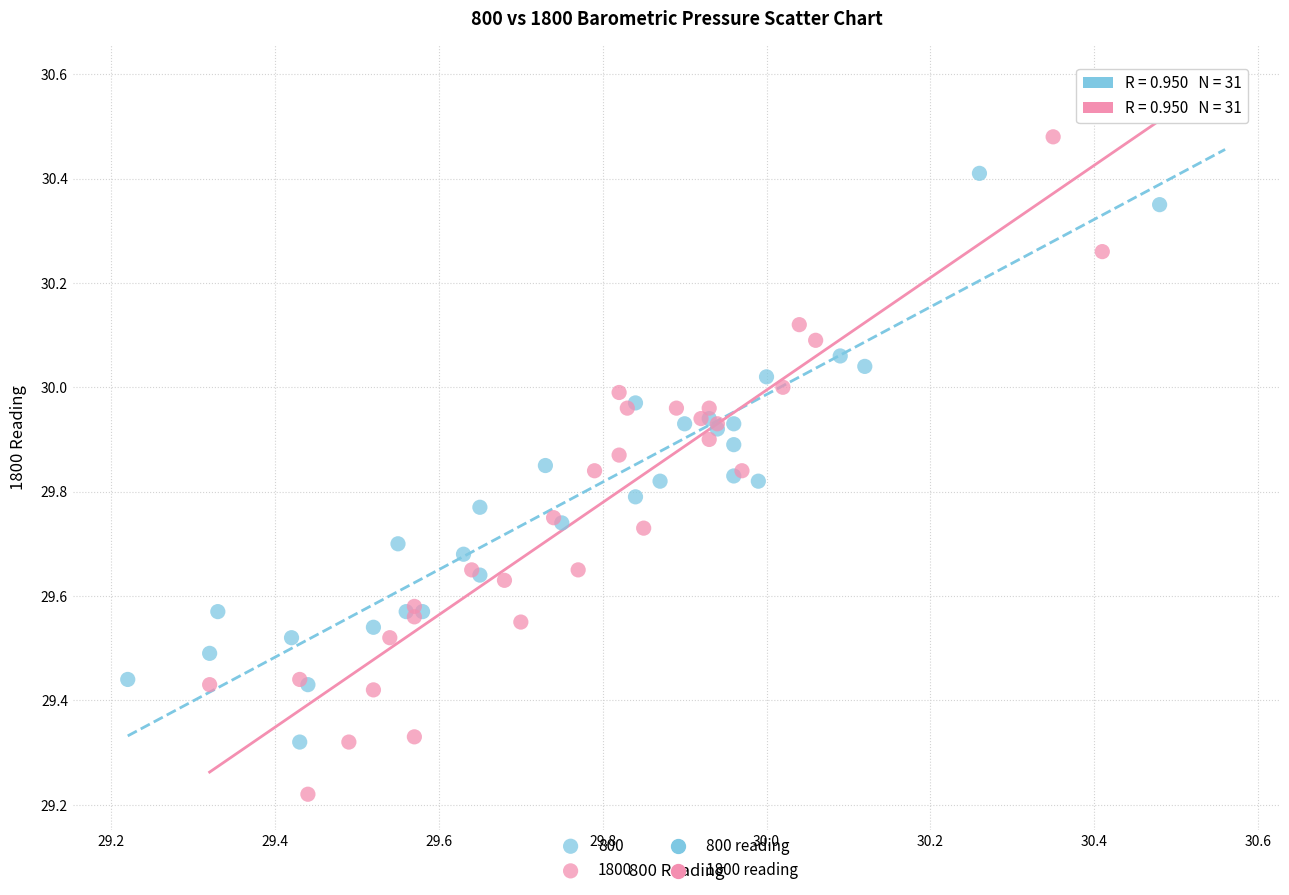

Which series contains the lowest Y value?

1800